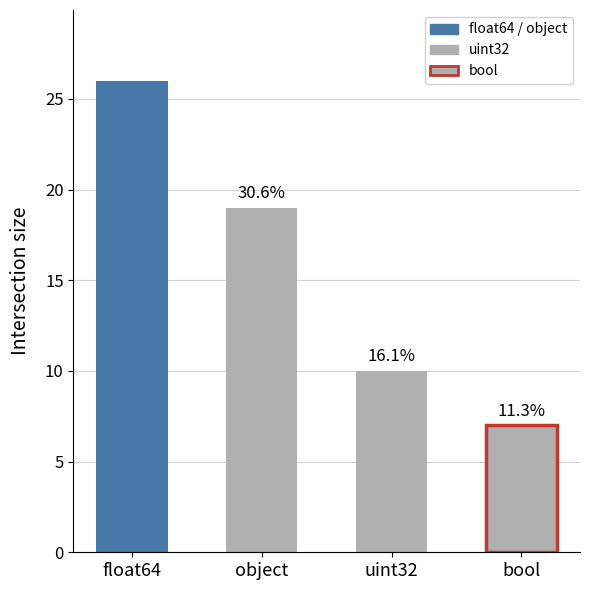

Which has a higher value, object or uint32?

object